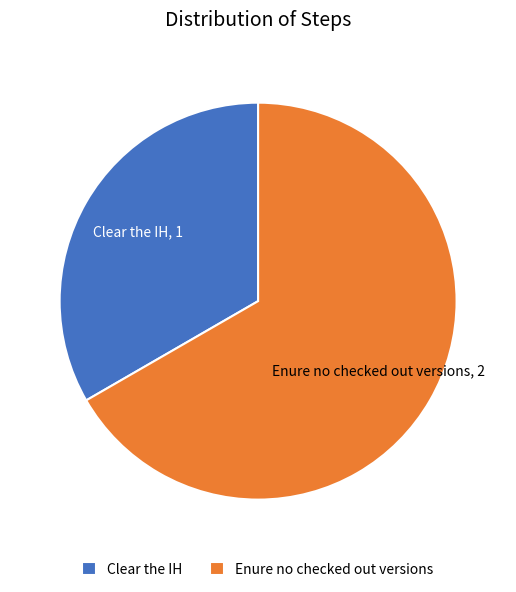

Which category accounts for the majority?

Enure no checked out versions